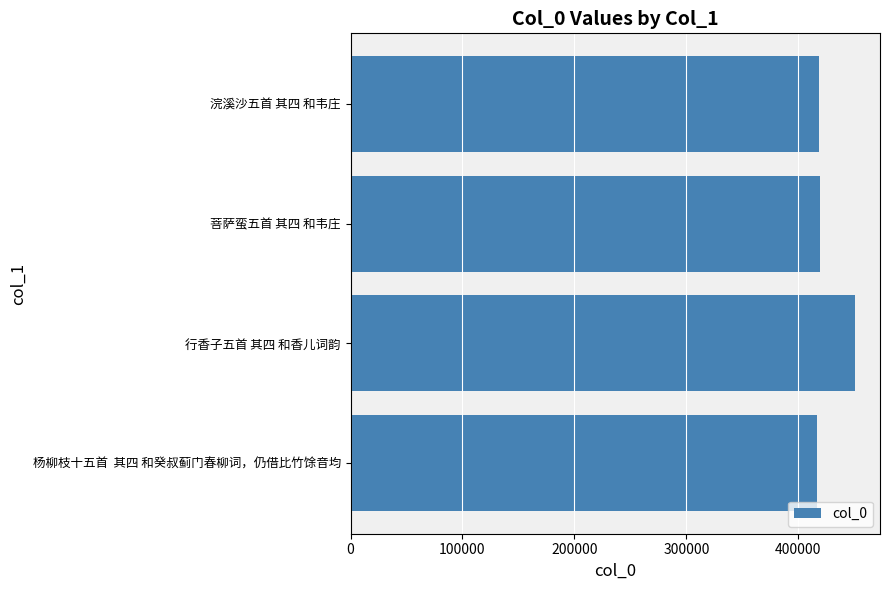

The chart shows a value of 556809 at 浣溪沙五首 其四 和韦庄. True or false?

False